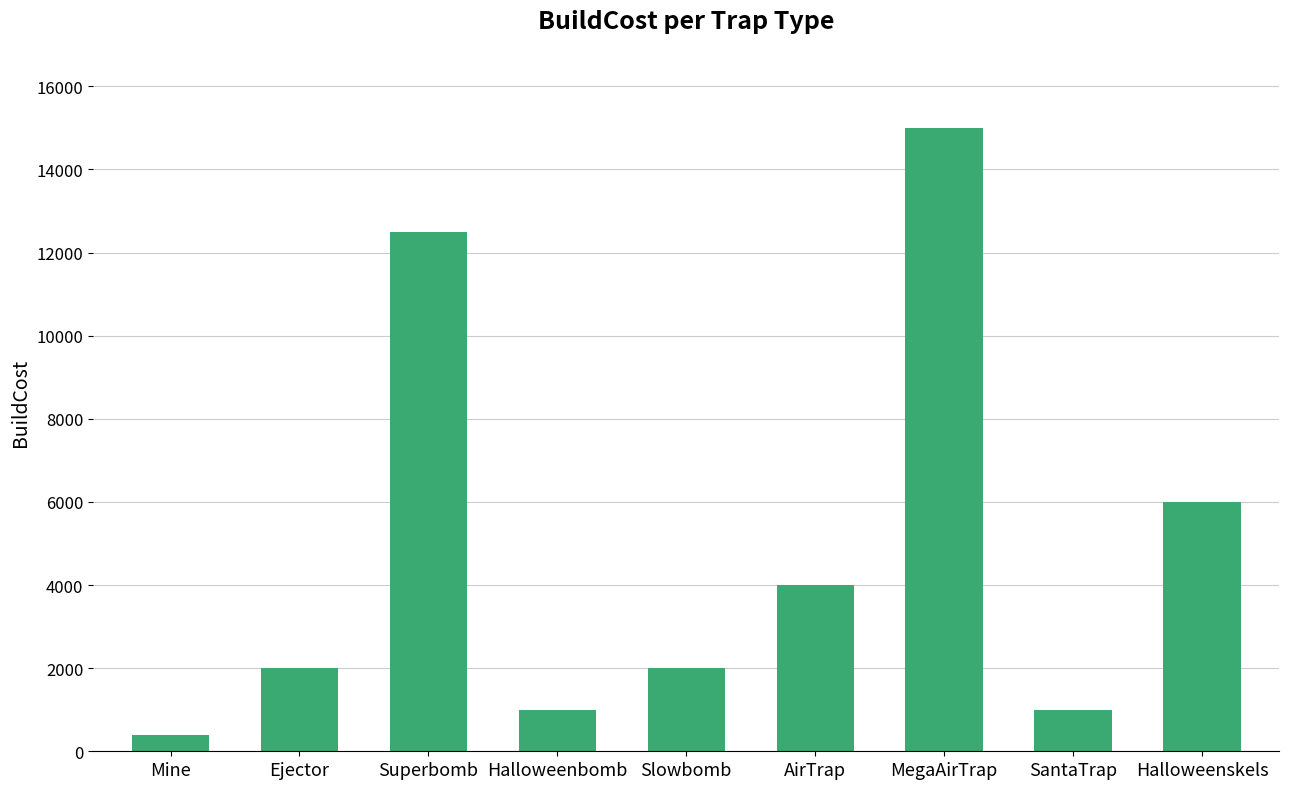

Where is the data nearest to the value 7700?

Halloweenskels